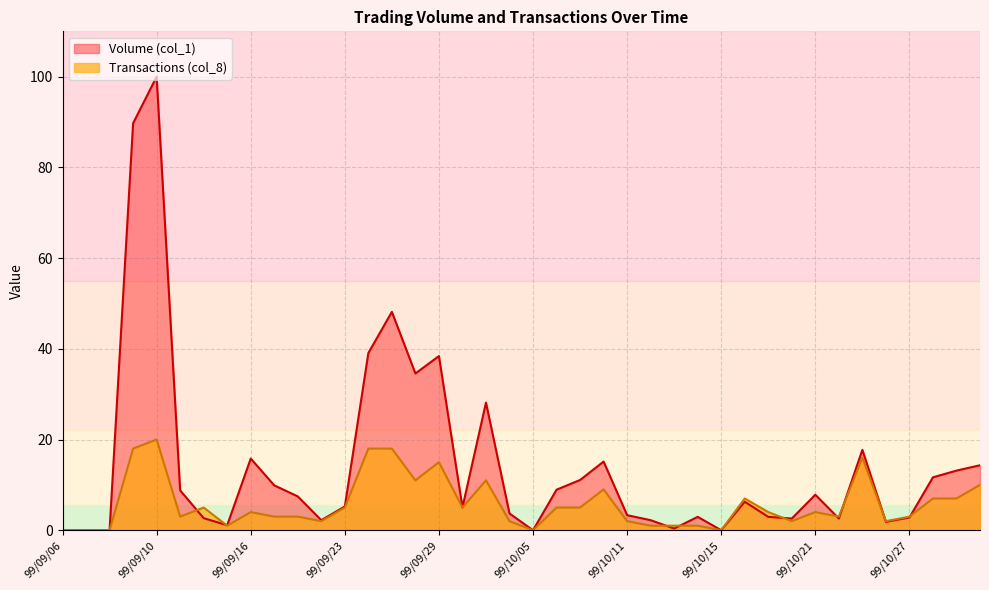

Between 99/09/15 and 99/09/13, which is larger?

99/09/13